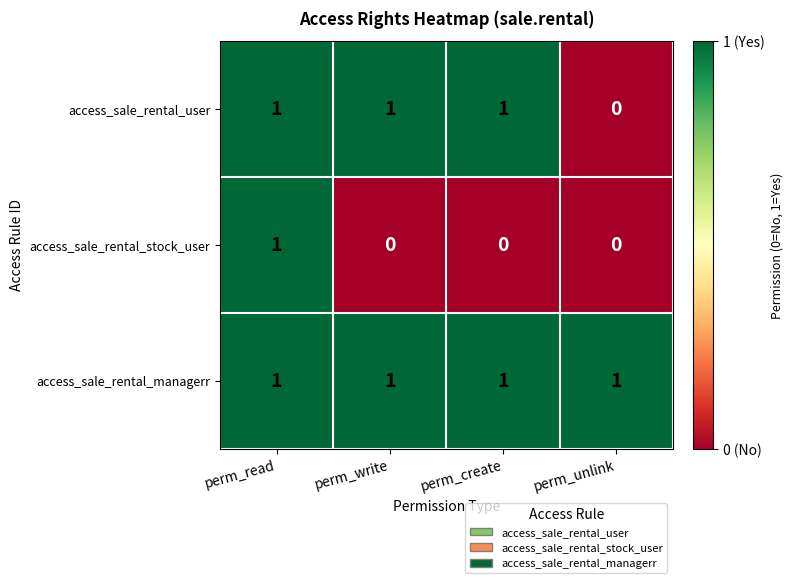

Rank the series by their average value, from highest to lowest.

access_sale_rental_managerr, access_sale_rental_user, access_sale_rental_stock_user